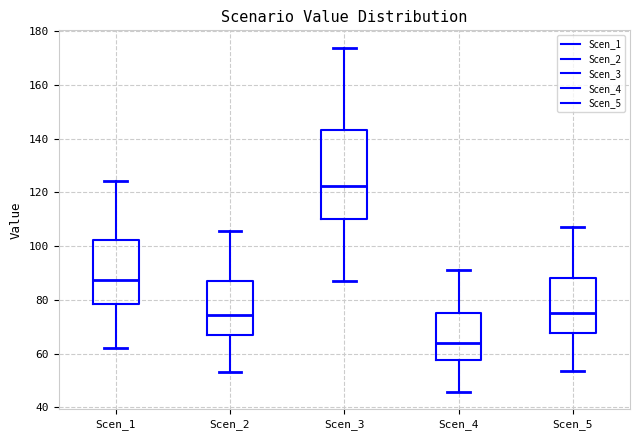

Comparing the boxes themselves (not the whiskers), which one is the tallest?

Scen_3